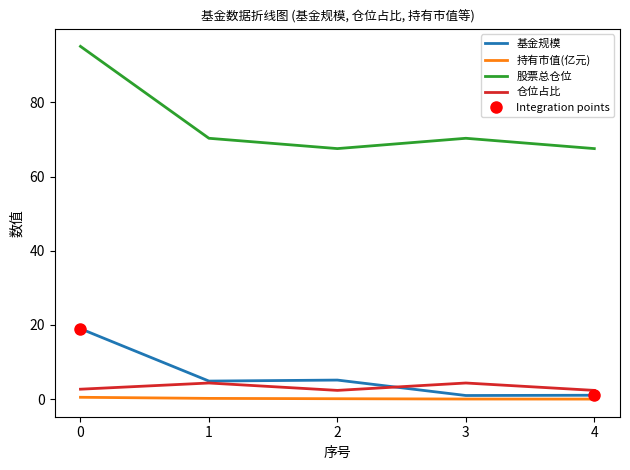

What is the difference between the maximum and second lowest values in the 基金规模 series?

17.9